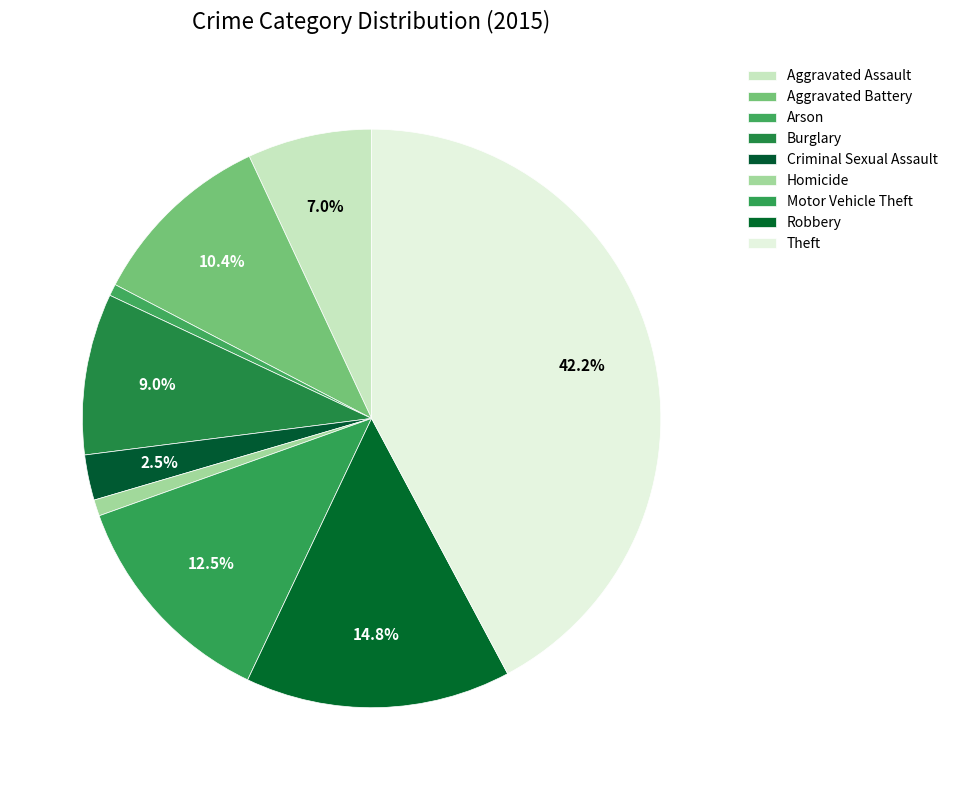

Is it true that Aggravated Battery is 10% of the pie?

True